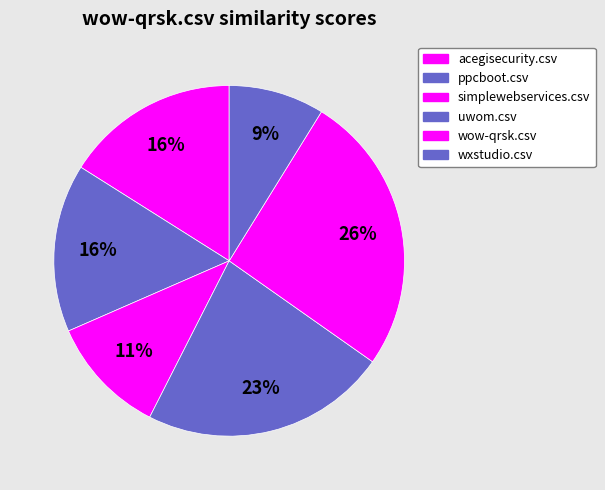

How many segments does this pie chart have?

6